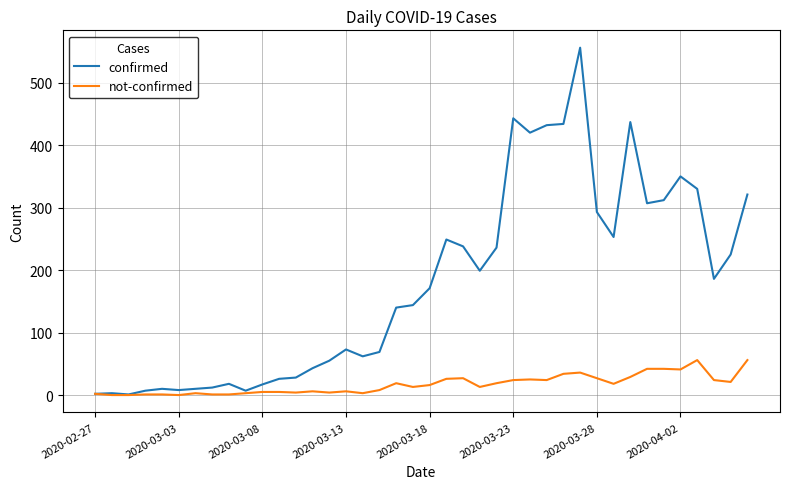

Which series has the largest total across all categories?

confirmed